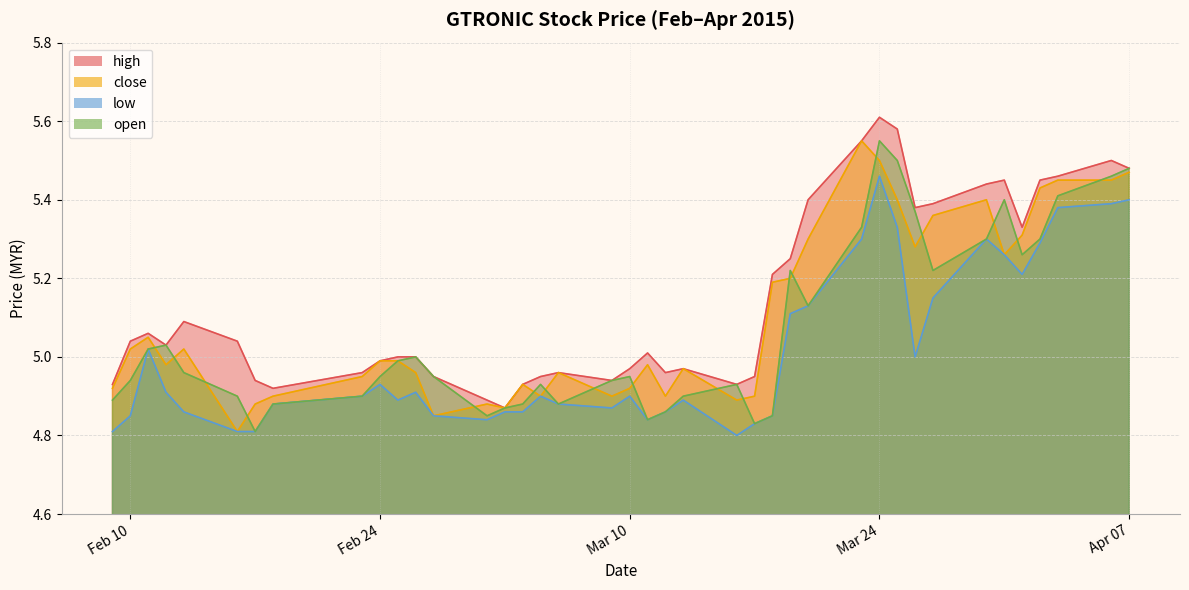

How many interior local peaks does the open series have?

8